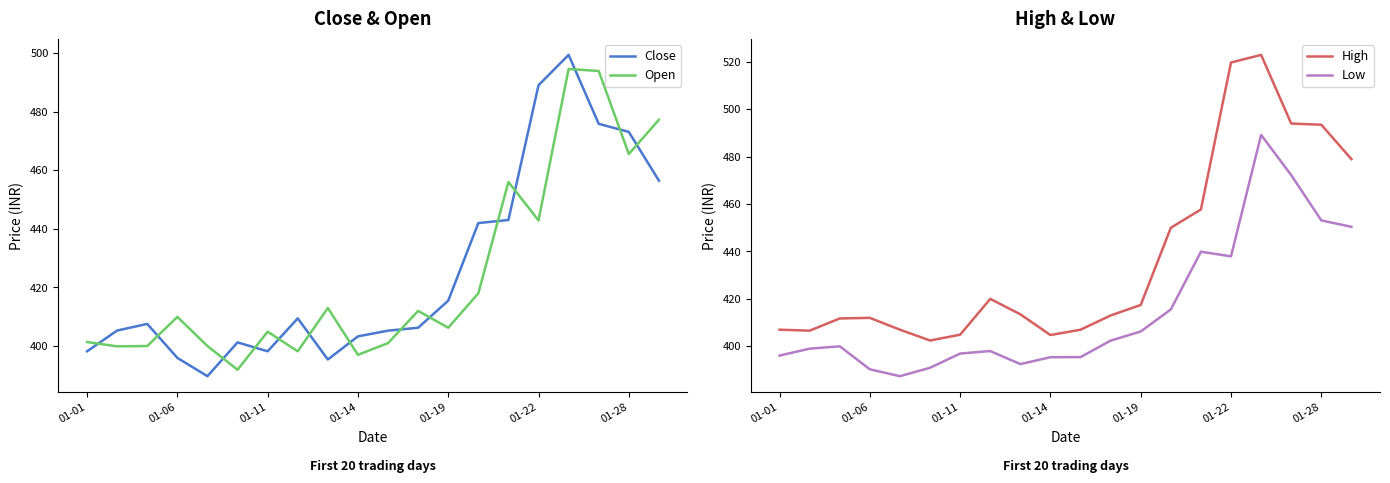

Is this an area chart (filled region under the line)?

No